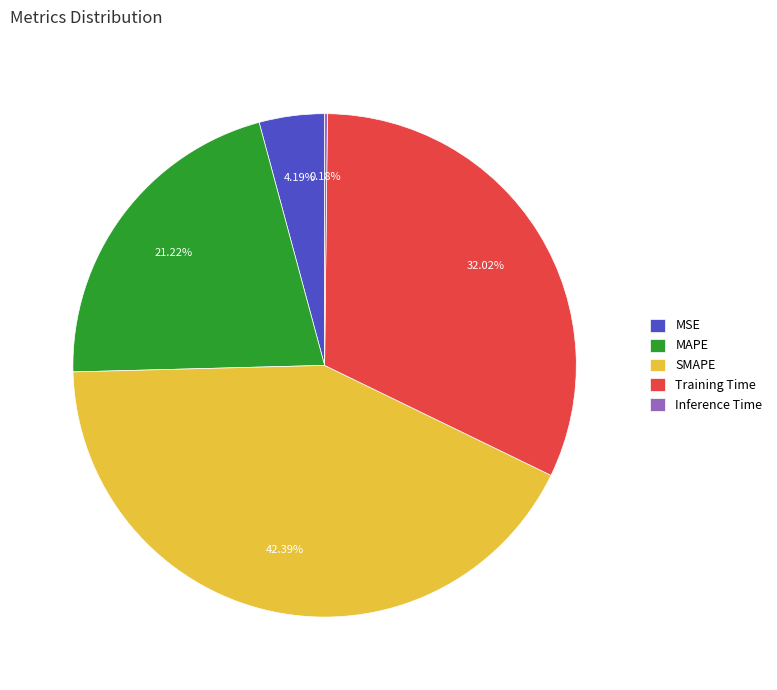

Combined, do SMAPE and MAPE account for over 50%?

Yes